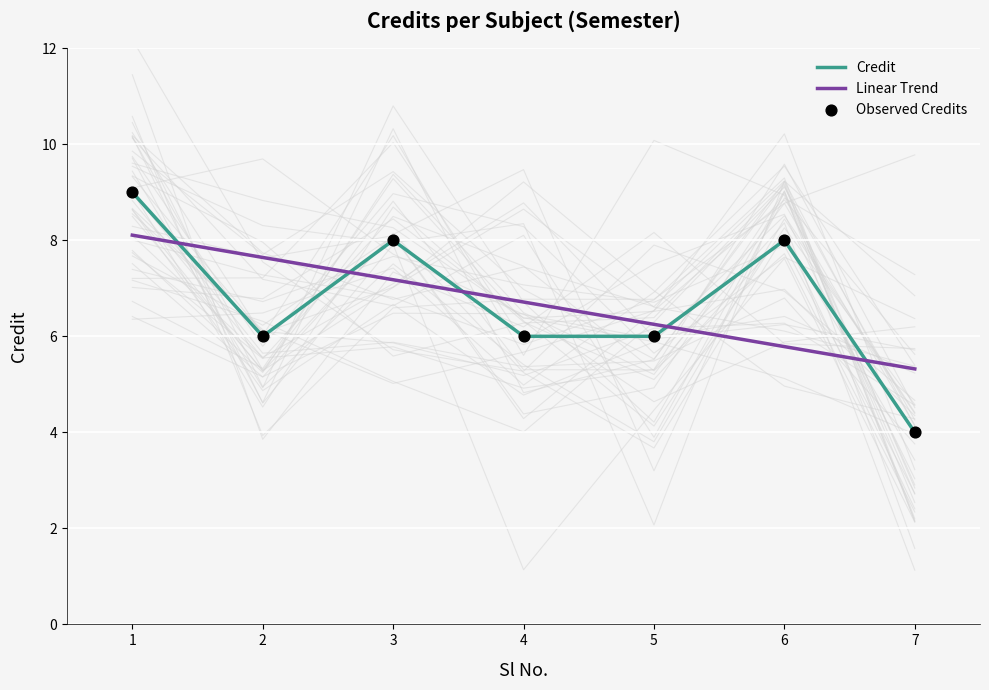

At which category is the sum across all series the highest?

1